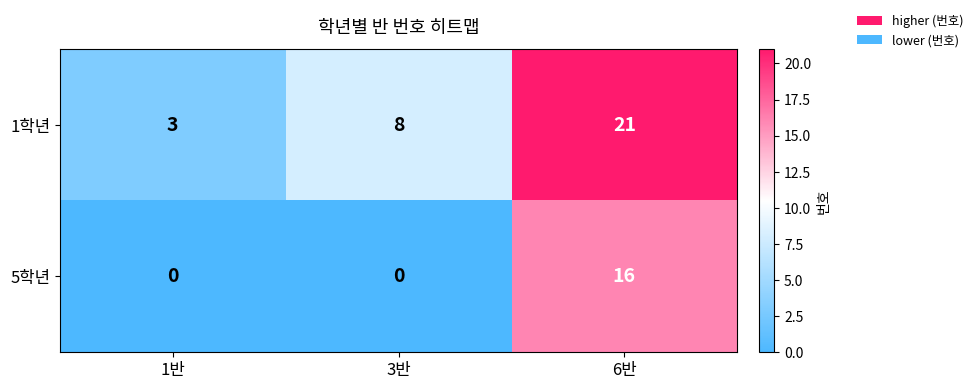

At which label does 1학년 reach its peak?

6반